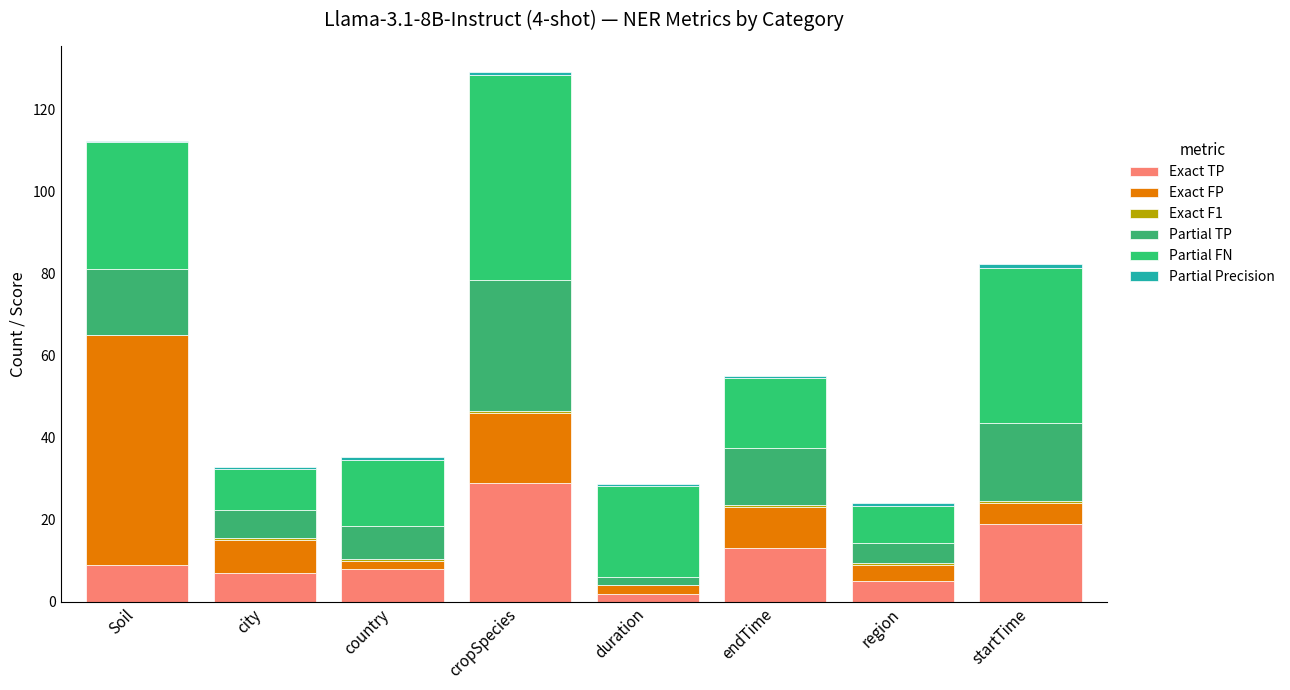

Which series has the largest total across all categories?

Partial FN